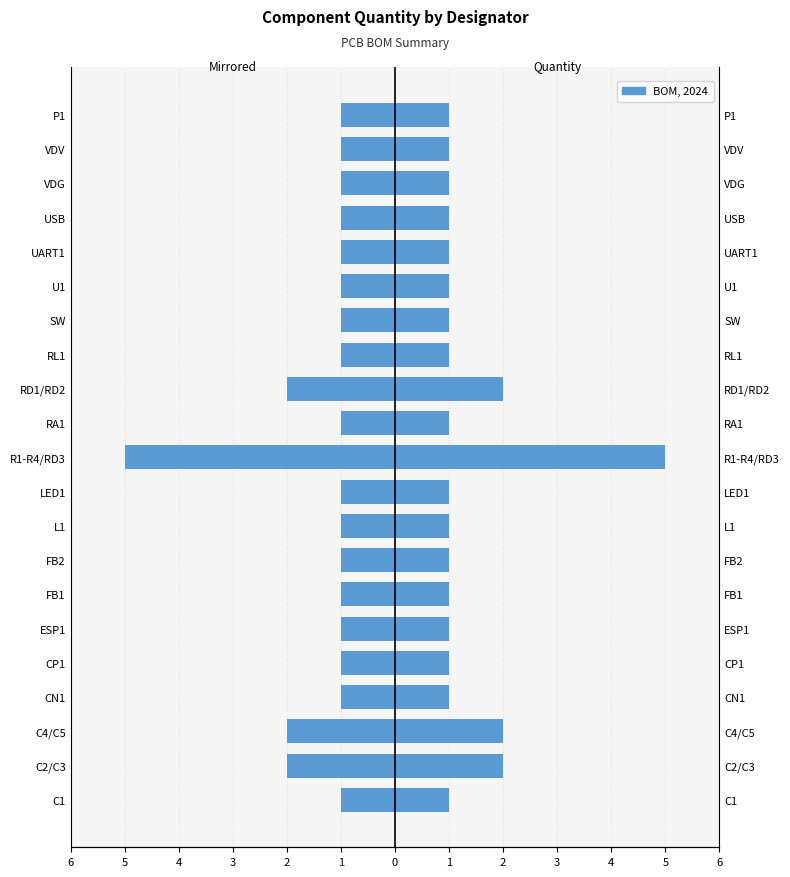

Which series has the widest spread of values?

Left (mirrored)